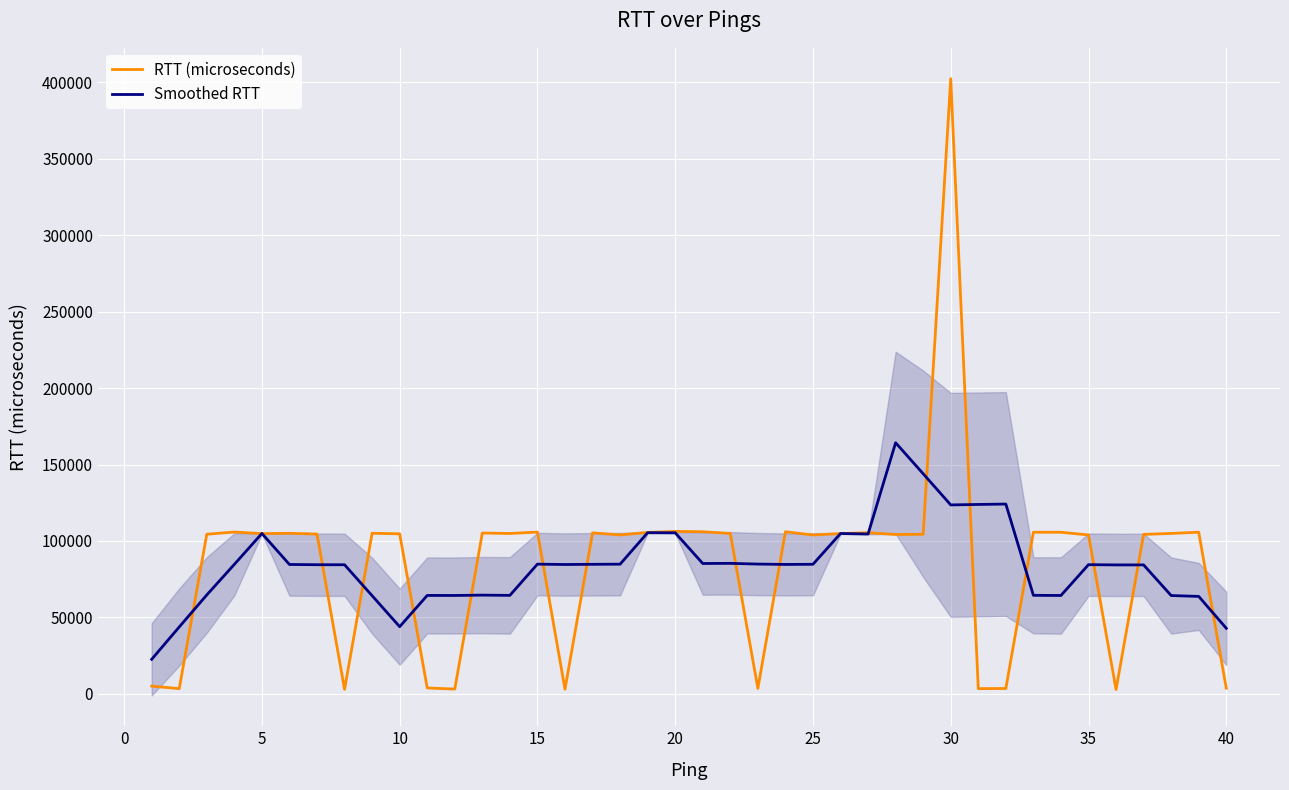

The value of RTT (microseconds) at 20 is 145497.6. True or false?

False